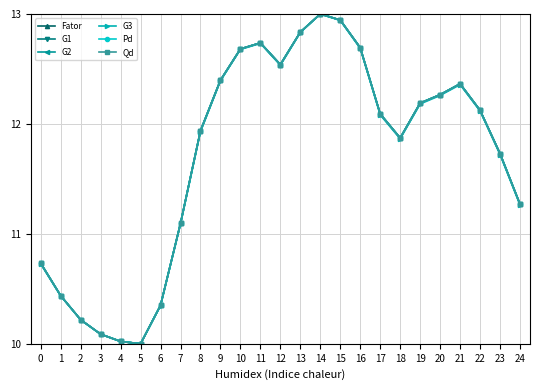

What are all the series names shown in the legend?

Fator, G1, G2, G3, Pd, Qd